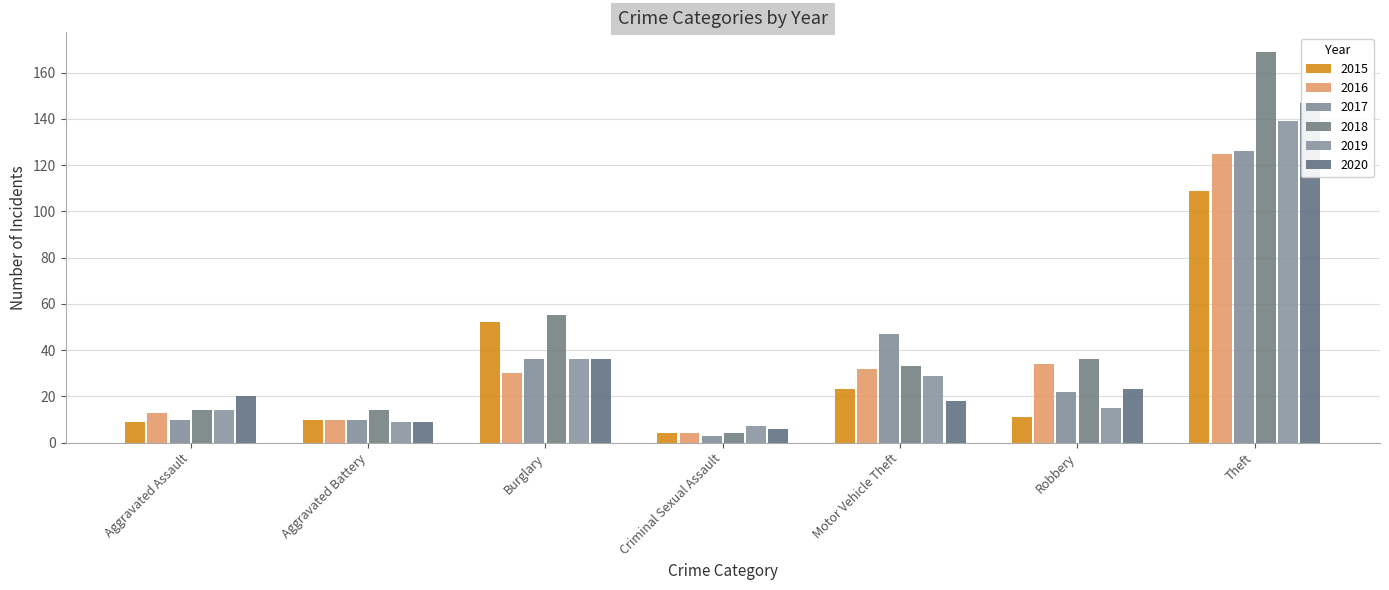

What is the minimum value shown in the chart?

3